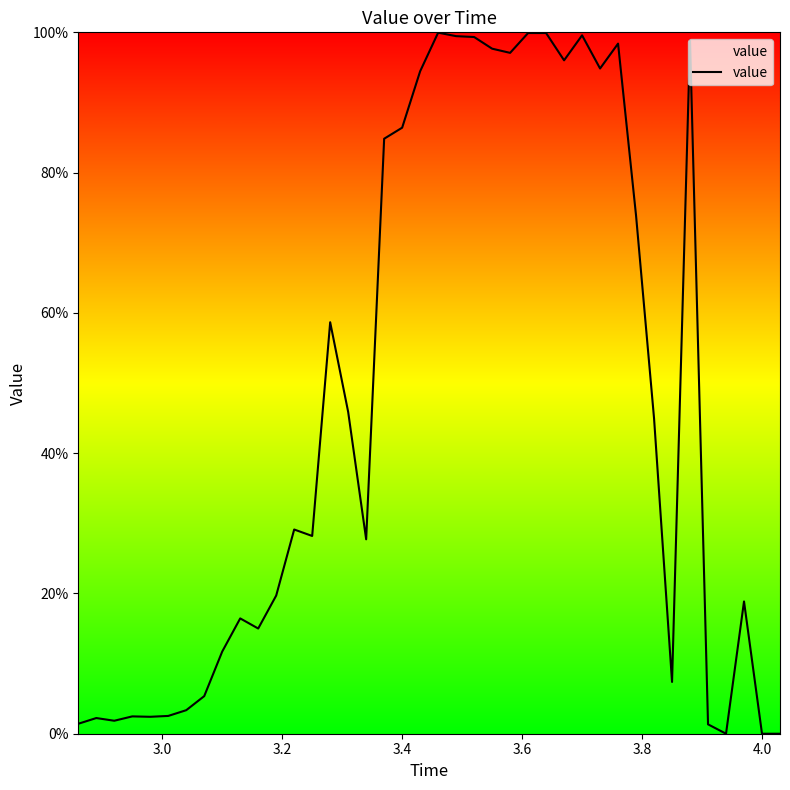

True or false: there are more than 2 points higher than both neighbors.

True